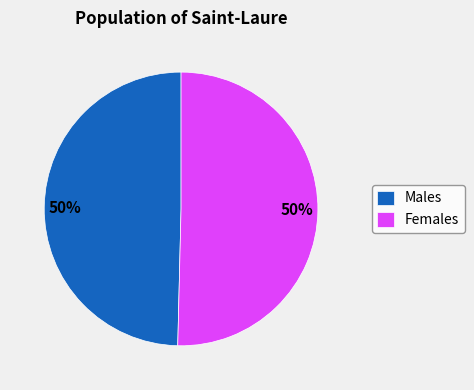

How many segments does this pie chart have?

2